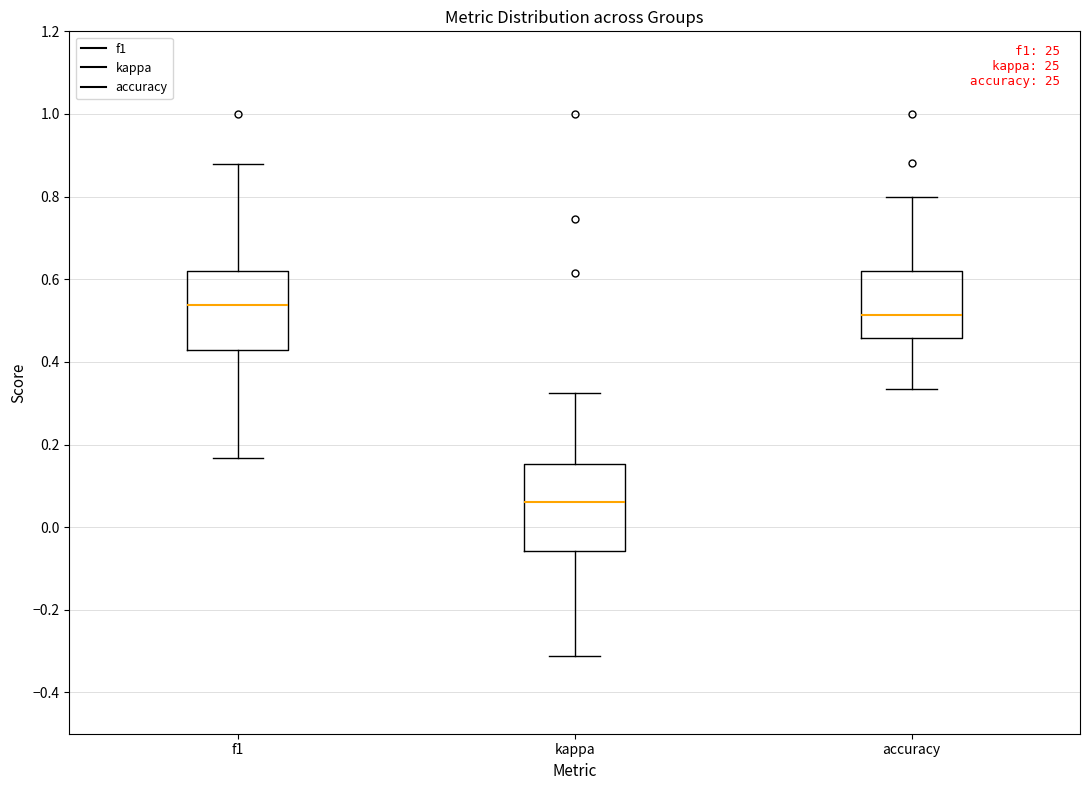

Which box's median line is the highest?

f1